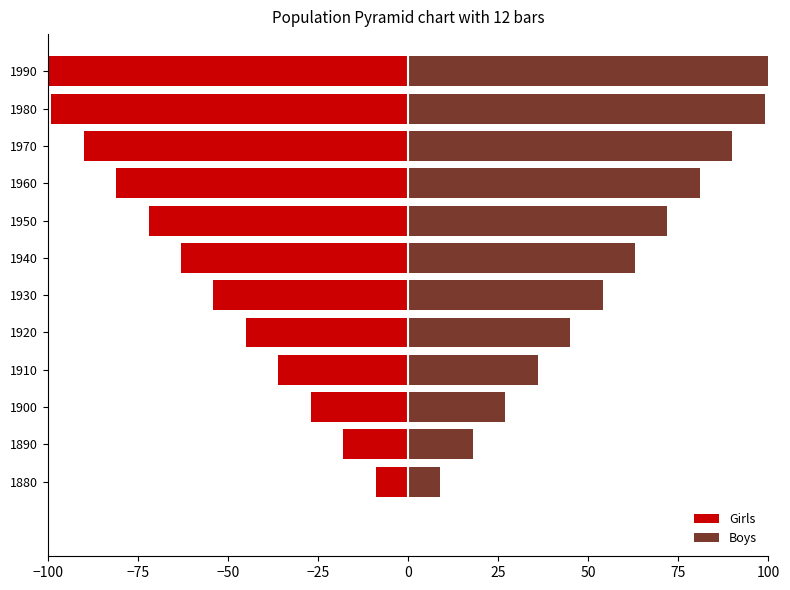

What is the difference between the highest and lowest values at 1970?

180